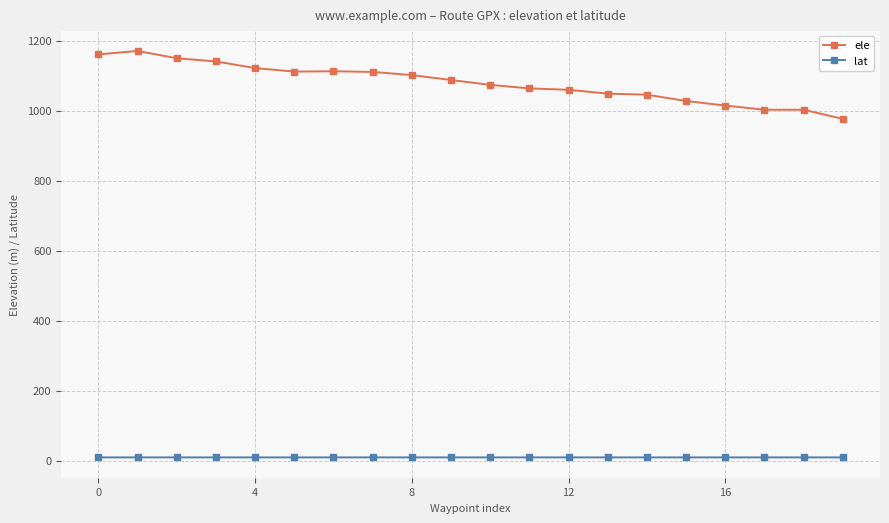

What is the maximum value for ele?

1171.0